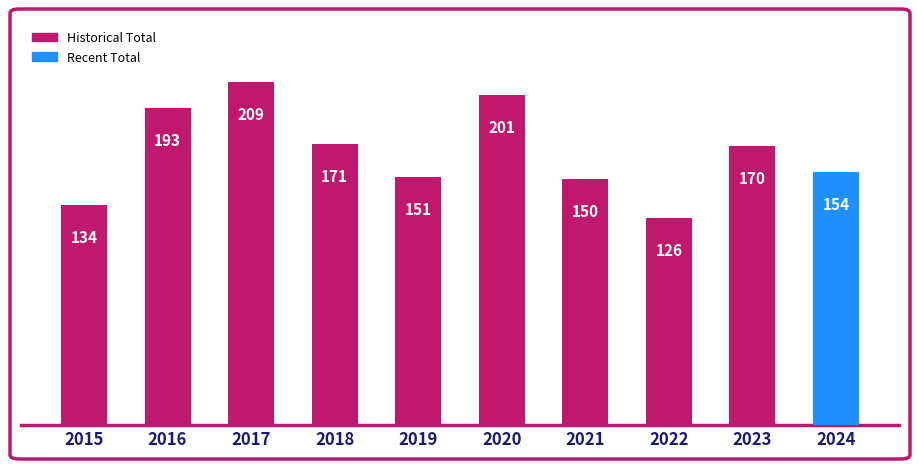

What is the maximum value shown in the chart?

209